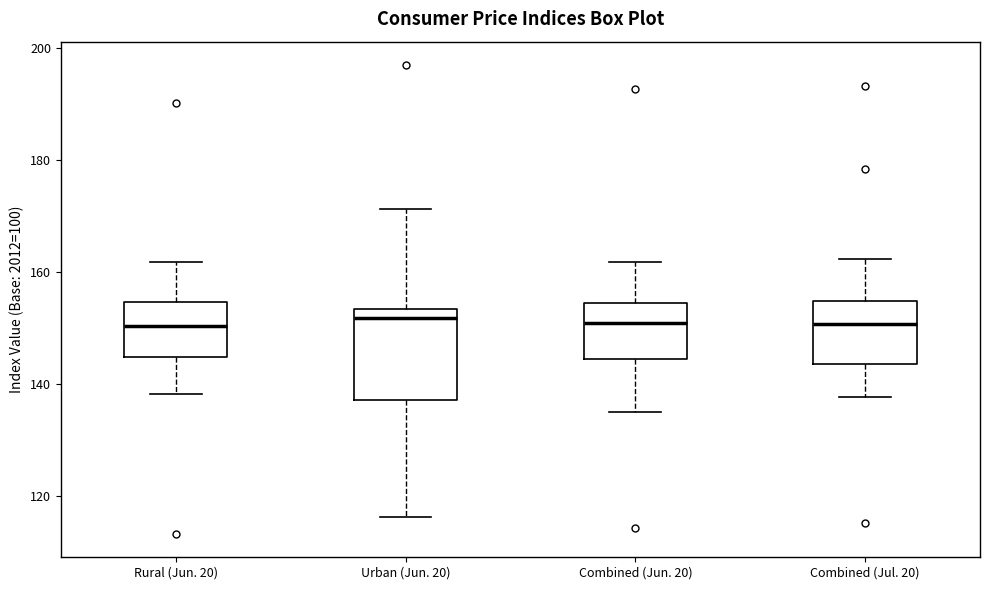

Reading left to right, transcribe this box plot: for each box, give where its median line is, the range the box spans, and where its two whiskers end, as read against the y-axis. The values are not printed on the chart, so give them approximately, as read against the axis.

Rural (Jun. 20): median 150, box 144 to 154, whiskers 138 to 162
Urban (Jun. 20): median 152, box 138 to 154, whiskers 116 to 172
Combined (Jun. 20): median 150, box 144 to 154, whiskers 136 to 162
Combined (Jul. 20): median 150, box 144 to 154, whiskers 138 to 162